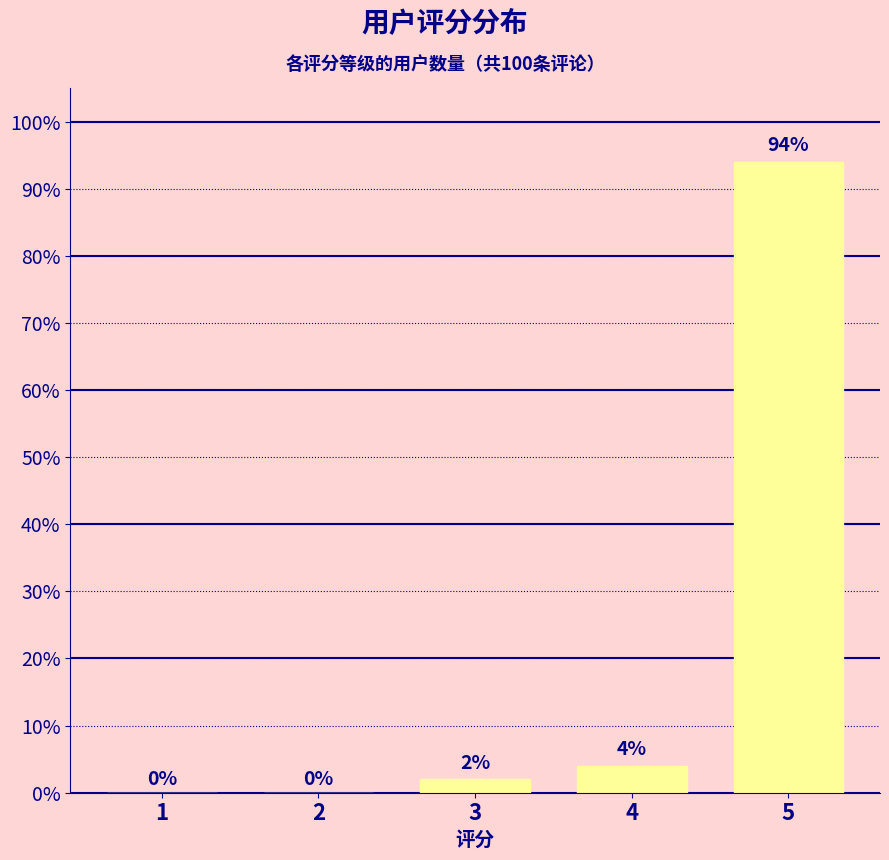

Reading left to right, list all the values displayed in this chart.

1=0	2=0	3=2	4=4	5=94